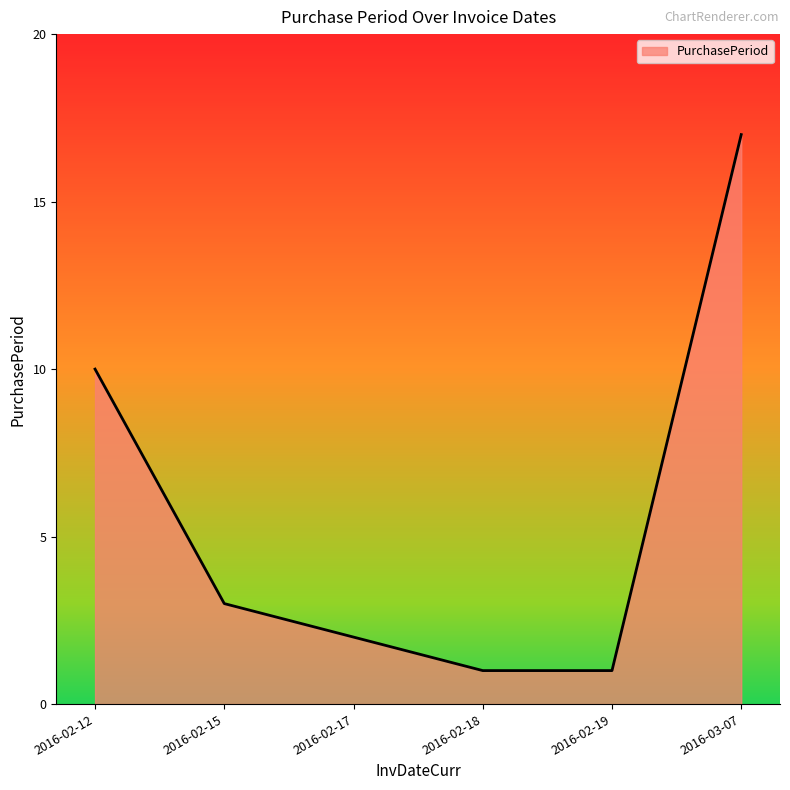

What is the difference between the second highest and minimum values?

9